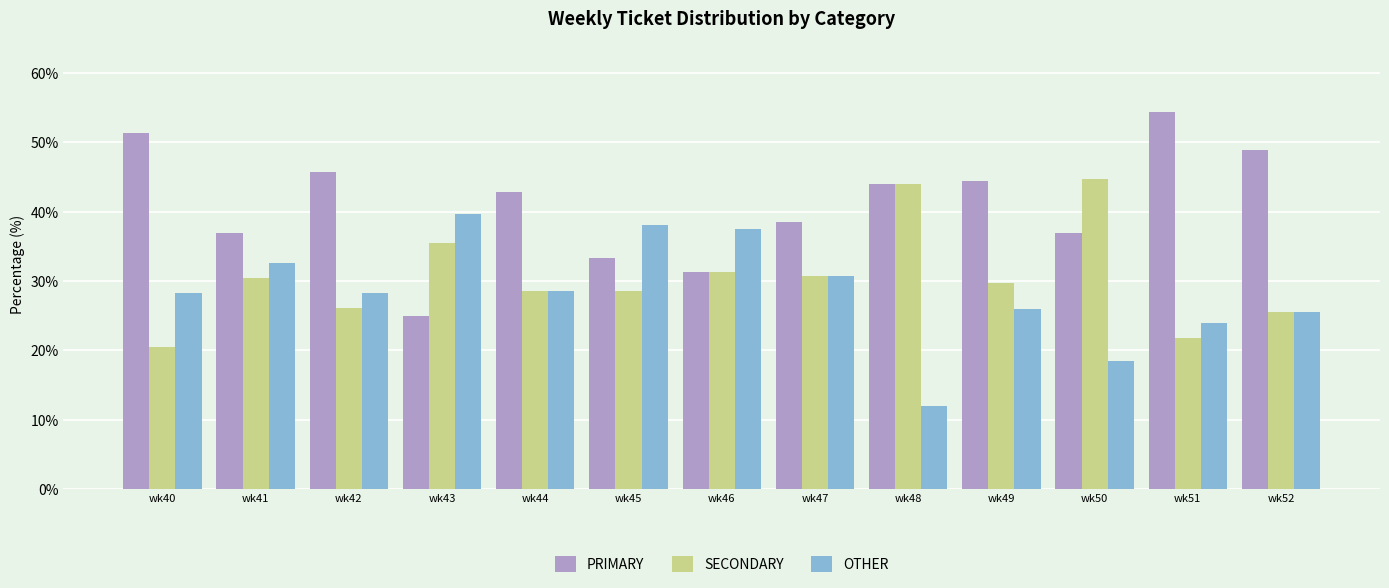

What is the maximum value shown in the chart?

54.3